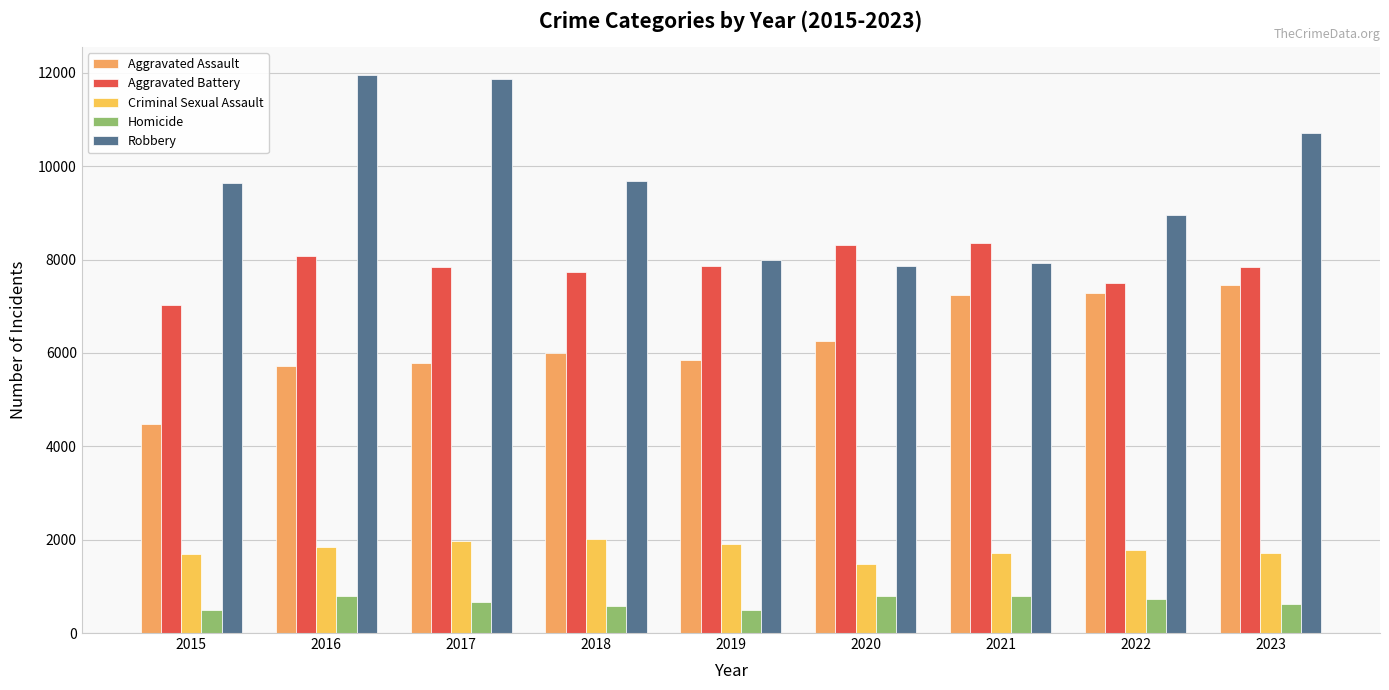

What is the value of the Criminal Sexual Assault bar at the 1st from the left?

1687